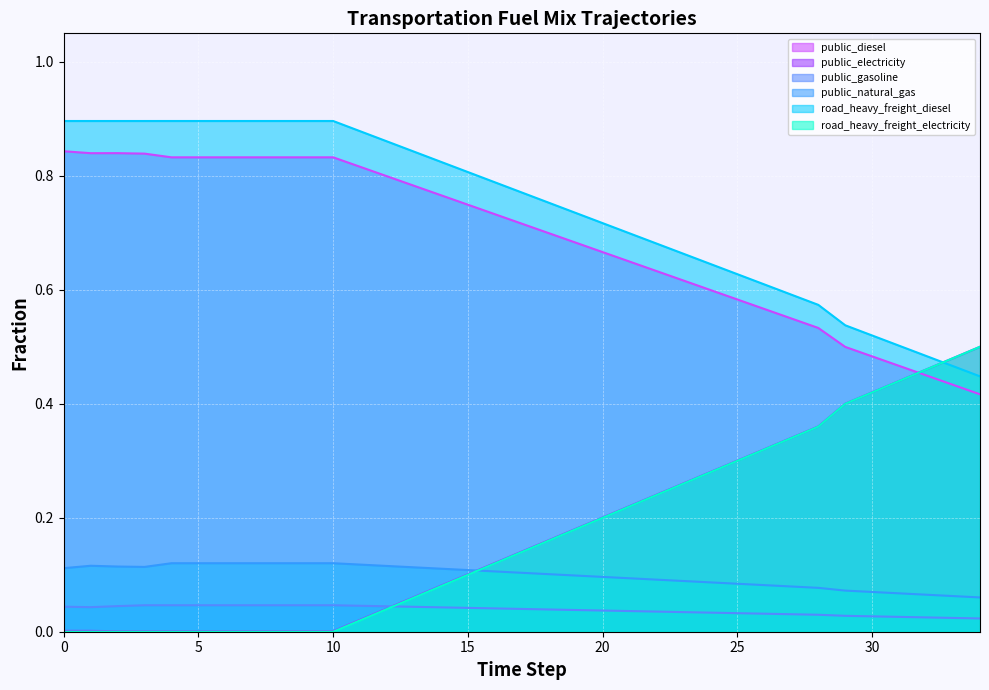

Reading left to right, list all the values displayed in this chart.

frac_trns_fuelmix_public_diesel: 0.8	0.8	0.8	0.8	0.8	0.8	0.8	0.8	0.8	0.8	0.8	0.8	0.8	0.8	0.8	0.7	0.7	0.7	0.7	0.7	0.7	0.6	0.6	0.6	0.6	0.6	0.6	0.5	0.5	0.5	0.5	0.5	0.4	0.4	0.4
frac_trns_fuelmix_public_electricity: 0.0	0.0	0.0	0.0	0.0	0.0	0.0	0.0	0.0	0.0	0.0	0.0	0.0	0.1	0.1	0.1	0.1	0.1	0.2	0.2	0.2	0.2	0.2	0.3	0.3	0.3	0.3	0.3	0.4	0.4	0.4	0.4	0.5	0.5	0.5
frac_trns_fuelmix_public_gasoline: 0.0	0.0	0.0	0.0	0.0	0.0	0.0	0.0	0.0	0.0	0.0	0.0	0.0	0.0	0.0	0.0	0.0	0.0	0.0	0.0	0.0	0.0	0.0	0.0	0.0	0.0	0.0	0.0	0.0	0.0	0.0	0.0	0.0	0.0	0.0
frac_trns_fuelmix_public_natural_gas: 0.1	0.1	0.1	0.1	0.1	0.1	0.1	0.1	0.1	0.1	0.1	0.1	0.1	0.1	0.1	0.1	0.1	0.1	0.1	0.1	0.1	0.1	0.1	0.1	0.1	0.1	0.1	0.1	0.1	0.1	0.1	0.1	0.1	0.1	0.1
frac_trns_fuelmix_road_heavy_freight_diesel: 0.9	0.9	0.9	0.9	0.9	0.9	0.9	0.9	0.9	0.9	0.9	0.9	0.9	0.8	0.8	0.8	0.8	0.8	0.8	0.7	0.7	0.7	0.7	0.7	0.6	0.6	0.6	0.6	0.6	0.5	0.5	0.5	0.5	0.5	0.4
frac_trns_fuelmix_road_heavy_freight_electricity: 0.0	0.0	0.0	0.0	0.0	0.0	0.0	0.0	0.0	0.0	0.0	0.0	0.0	0.1	0.1	0.1	0.1	0.1	0.2	0.2	0.2	0.2	0.2	0.3	0.3	0.3	0.3	0.3	0.4	0.4	0.4	0.4	0.5	0.5	0.5